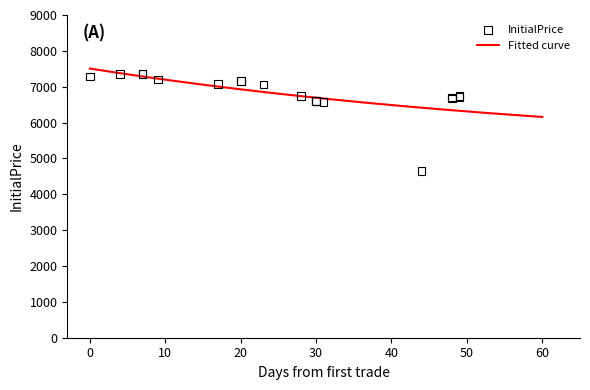

What is the minimum value for Fitted curve?

6156.5